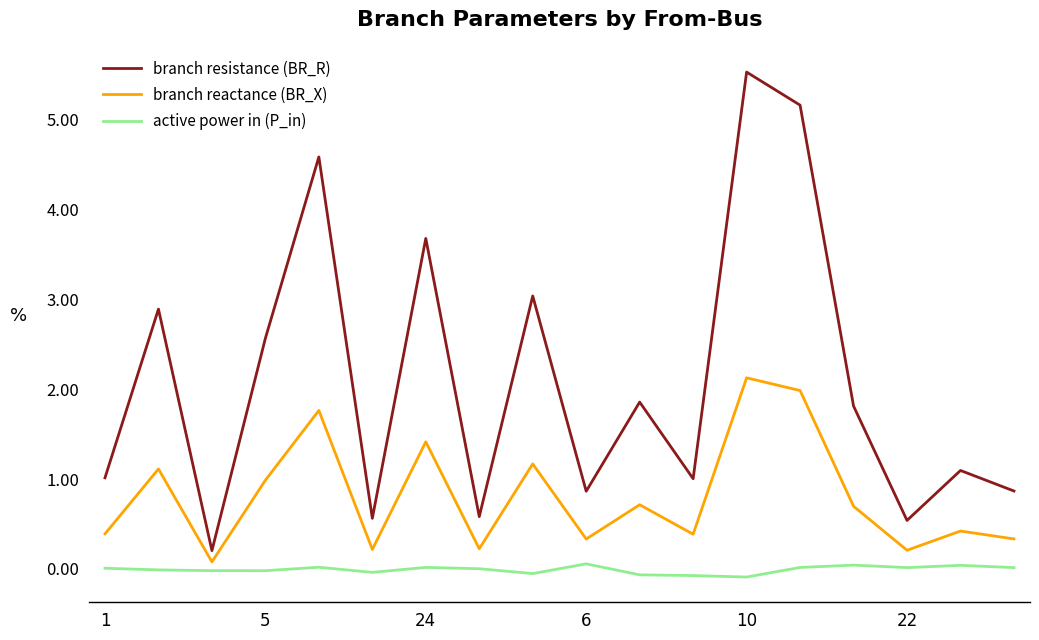

Which series has the widest spread of values?

branch resistance (BR_R)